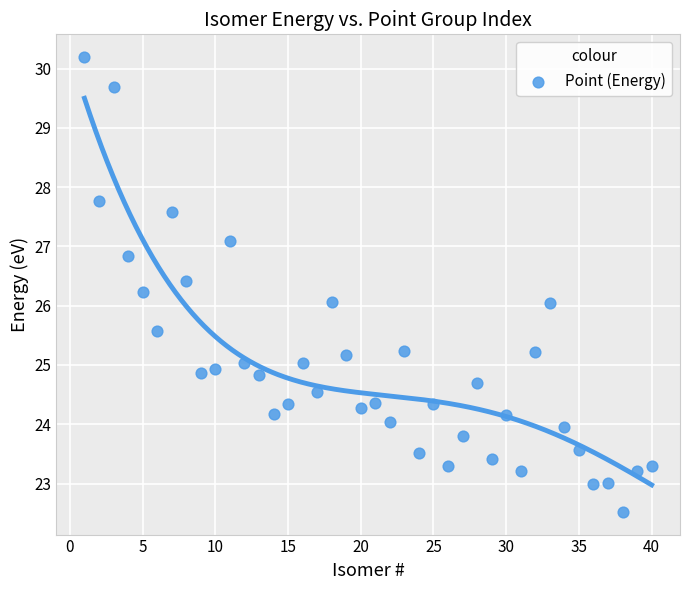

What is the range of X values (max minus min)?

39.0